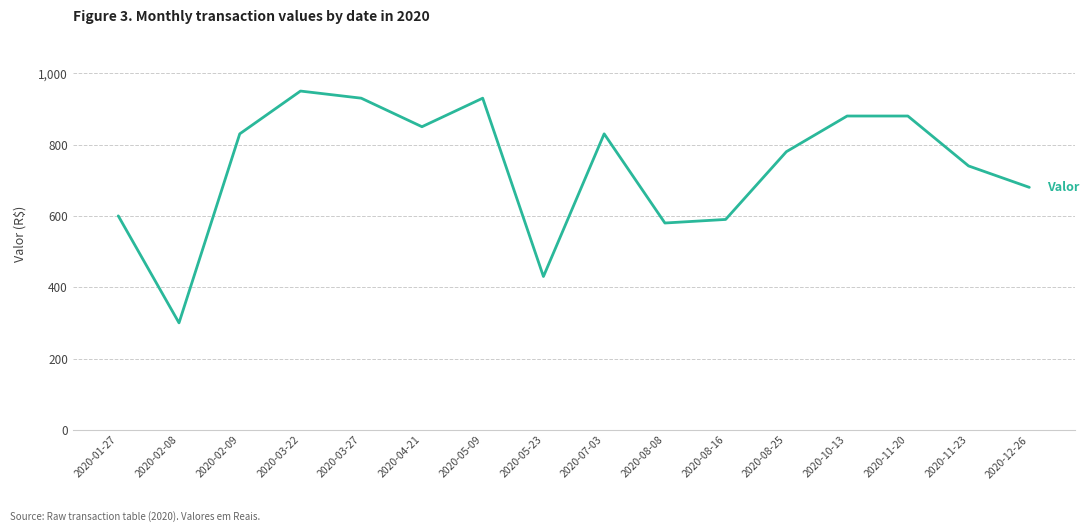

What is the average value?

736